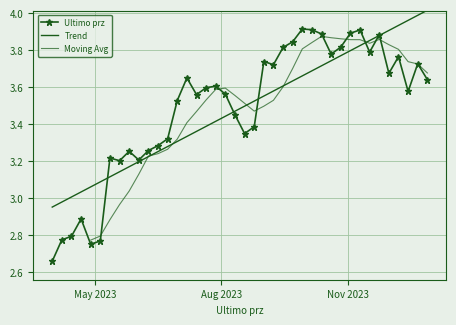

Rank the categories by value from lowest to highest.

2023-03-31, 2023-04-28, 2023-05-05, 2023-04-07, 2023-04-14, 2023-04-21, 2023-05-19, 2023-06-02, 2023-05-12, 2023-05-26, 2023-06-09, 2023-06-16, 2023-06-23, 2023-08-18, 2023-08-25, 2023-08-11, 2023-06-30, 2023-07-14, 2023-08-04, 2023-12-15, 2023-07-21, 2023-07-28, 2023-12-29, 2023-07-07, 2023-12-01, 2023-09-08, 2023-12-22, 2023-09-01, 2023-12-08, 2023-10-20, 2023-11-17, 2023-09-15, 2023-10-27, 2023-09-22, 2023-11-24, 2023-10-13, 2023-11-03, 2023-11-10, 2023-10-06, 2023-09-29